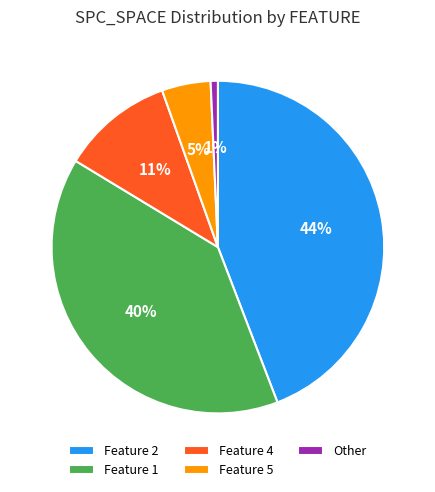

Which has a higher value, Feature 1 or Feature 5?

Feature 1